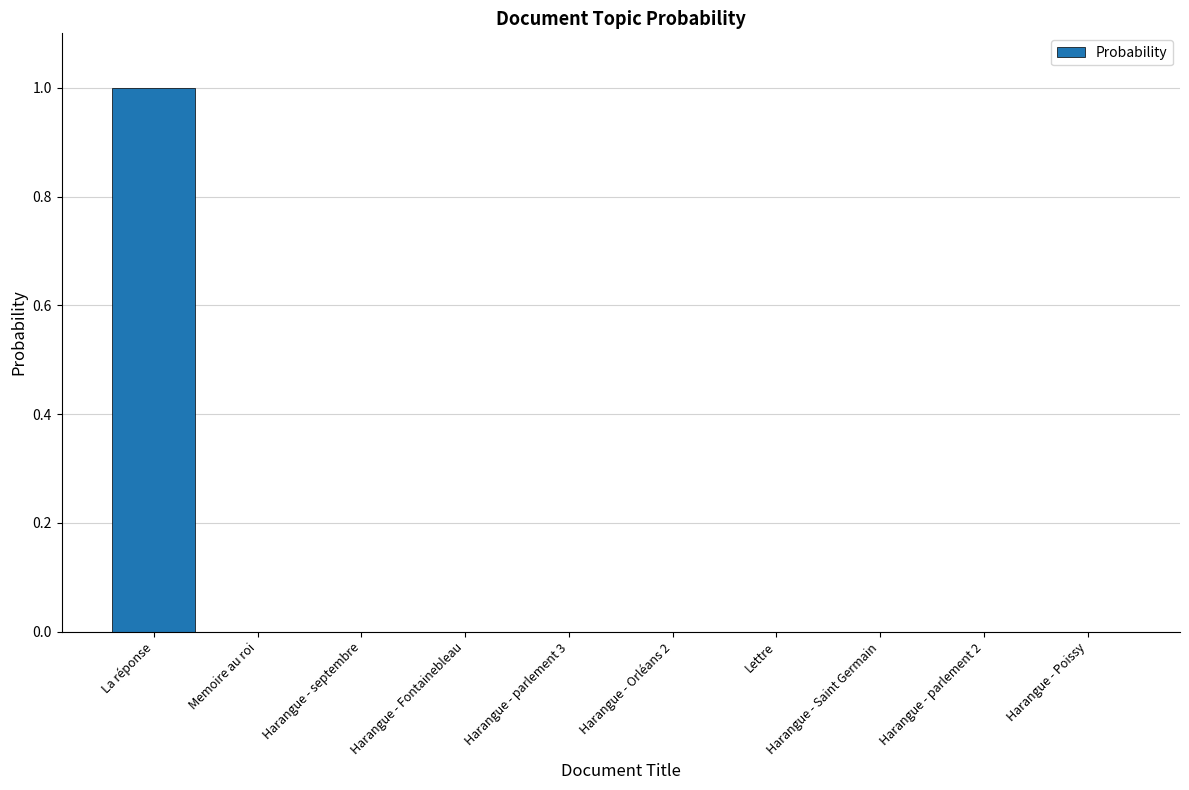

What is the greatest value displayed?

1.0